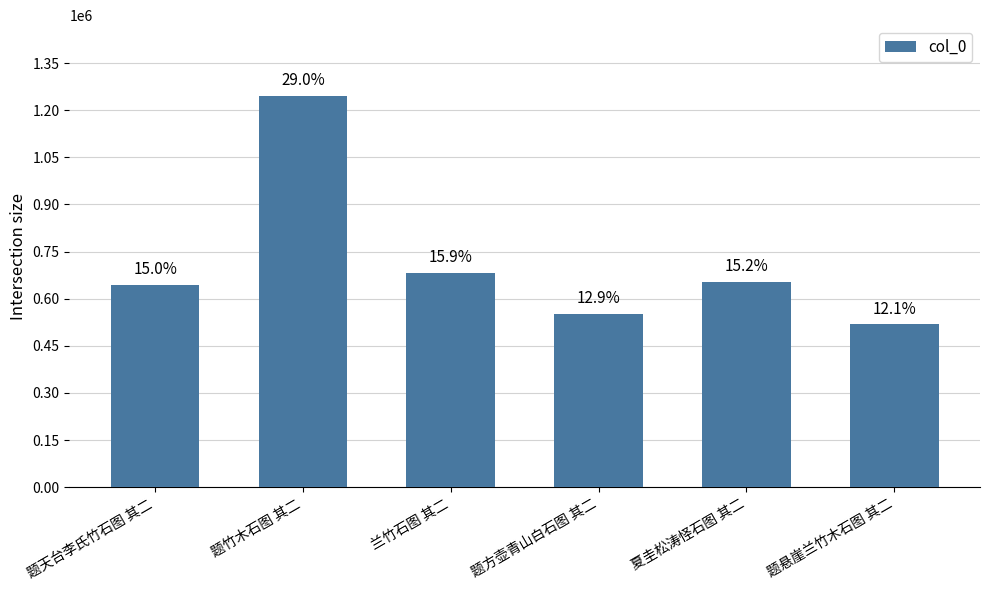

What is the minimum value shown in the chart?

518406